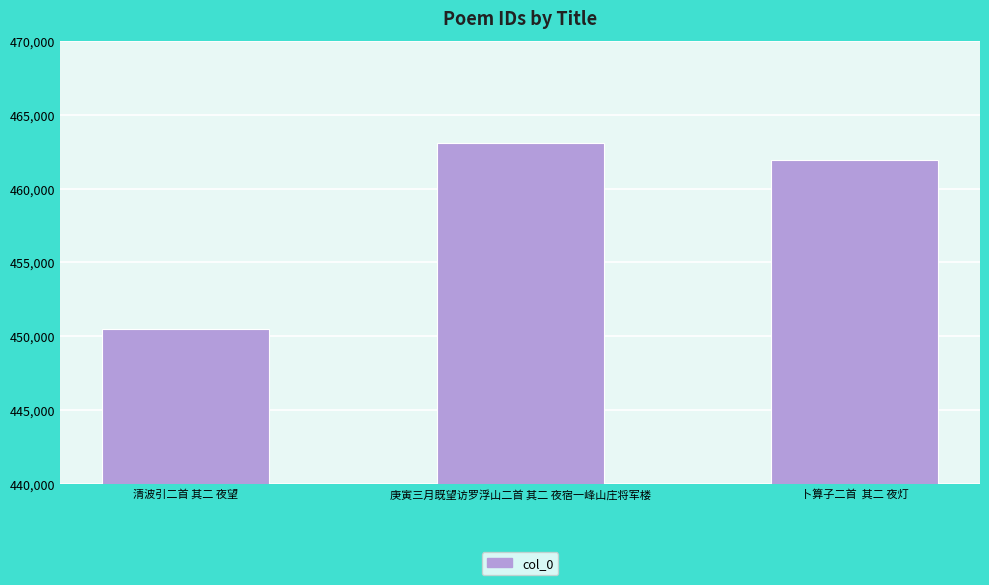

What is the change in value from 清波引二首 其二 夜望 to 庚寅三月既望访罗浮山二首 其二 夜宿一峰山庄将军楼?

+12571